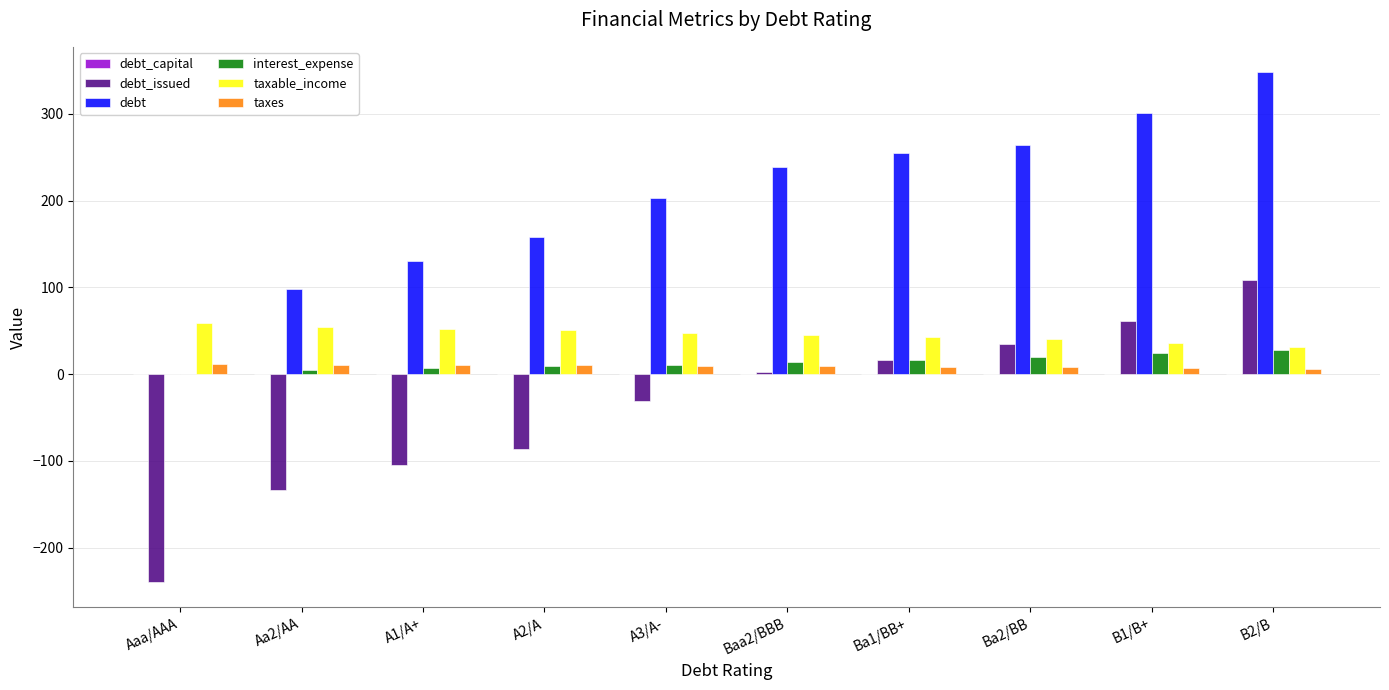

Between A1/A+ and B1/B+, which series saw the biggest shift?

debt